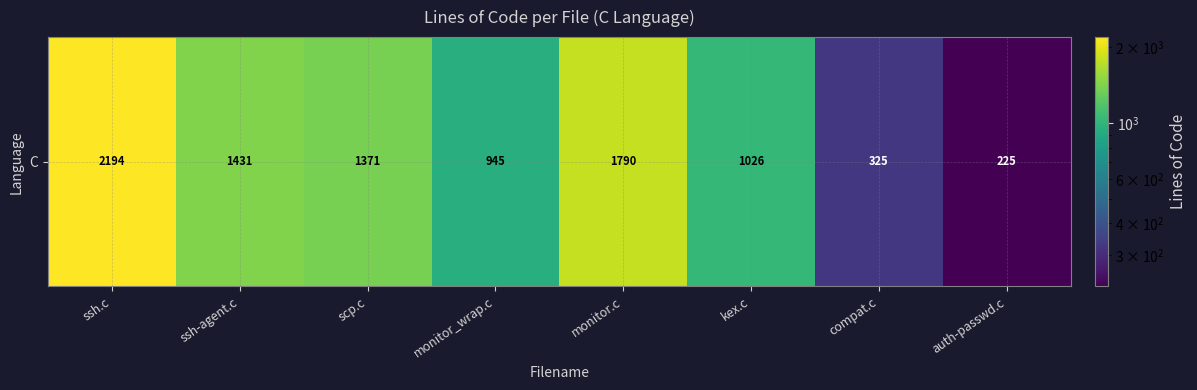

List the labels in order of value, smallest first.

auth-passwd.c, compat.c, monitor_wrap.c, kex.c, scp.c, ssh-agent.c, monitor.c, ssh.c